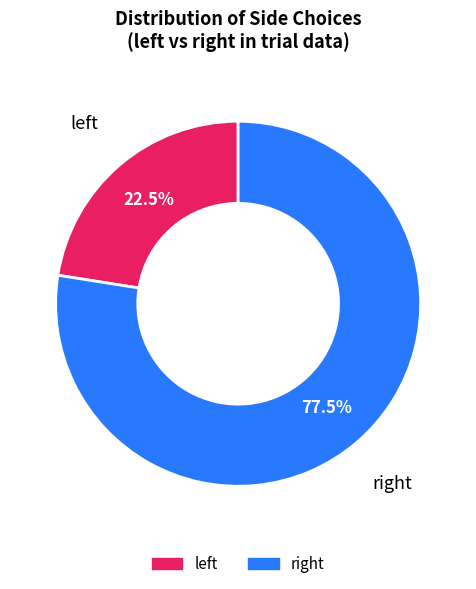

Which category has the smallest portion of the pie?

left